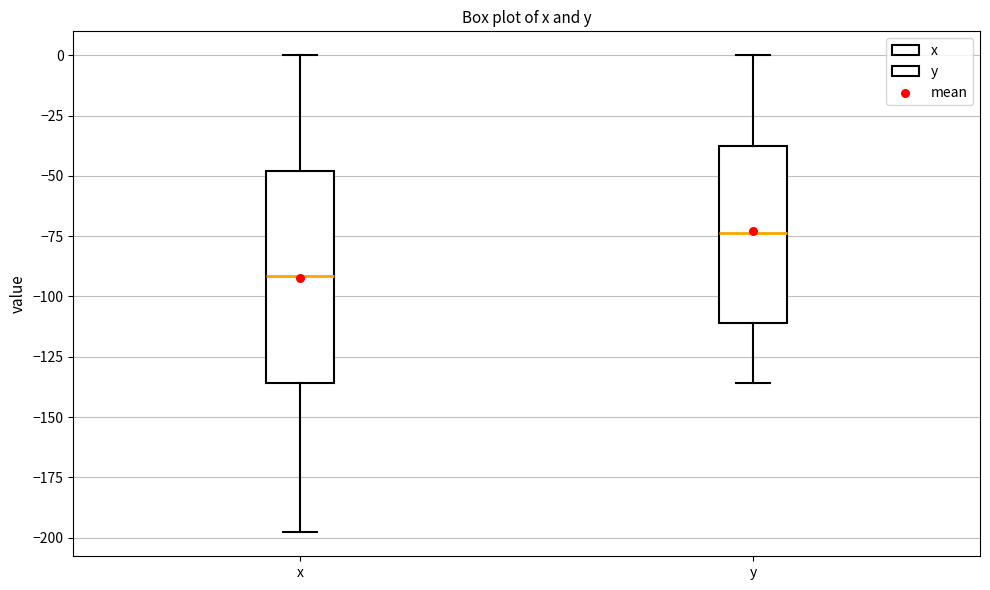

Which box's median line is the highest?

y